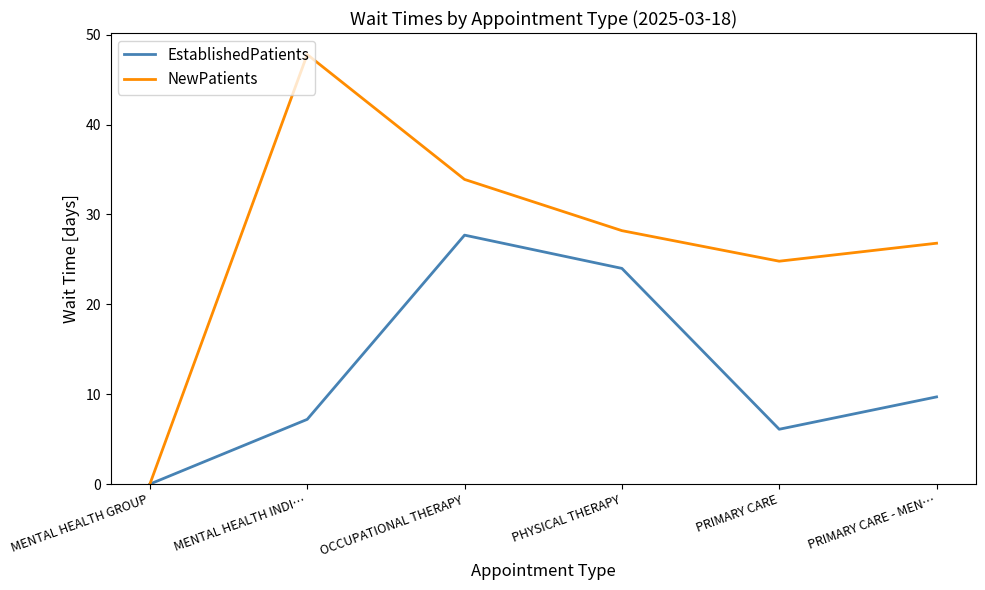

Count the number of data series in this chart.

2